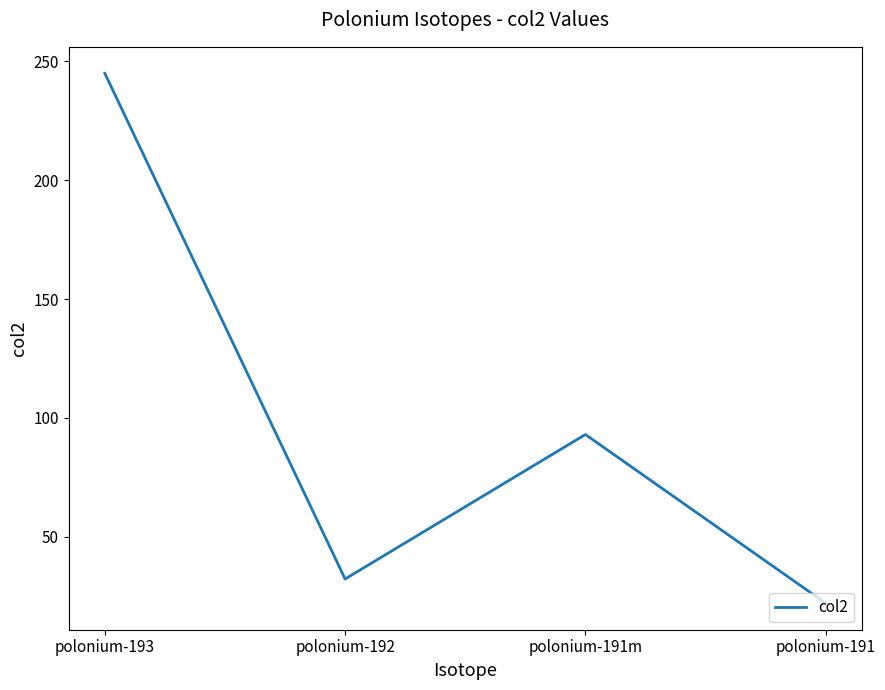

What is the difference between the second highest and second lowest values?

60.8